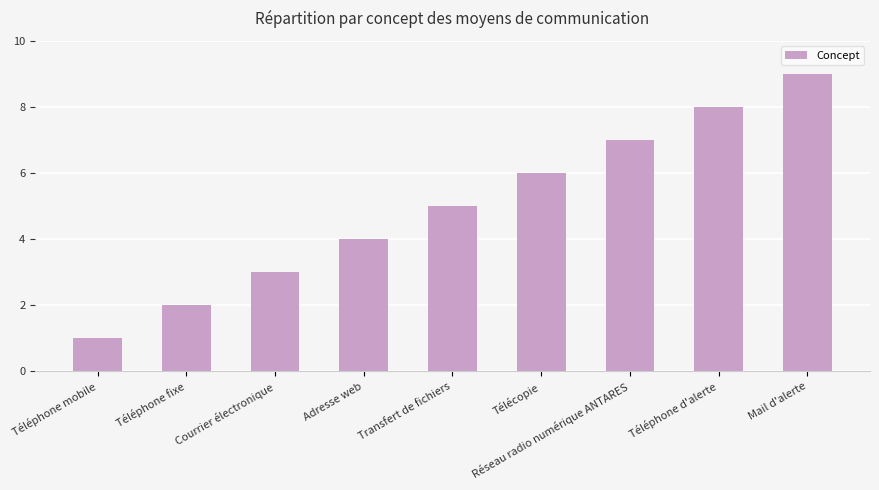

Rank the categories by value from lowest to highest.

Téléphone mobile, Téléphone fixe, Courrier électronique, Adresse web, Transfert de fichiers, Télécopie, Réseau radio numérique ANTARES, Téléphone d'alerte, Mail d'alerte